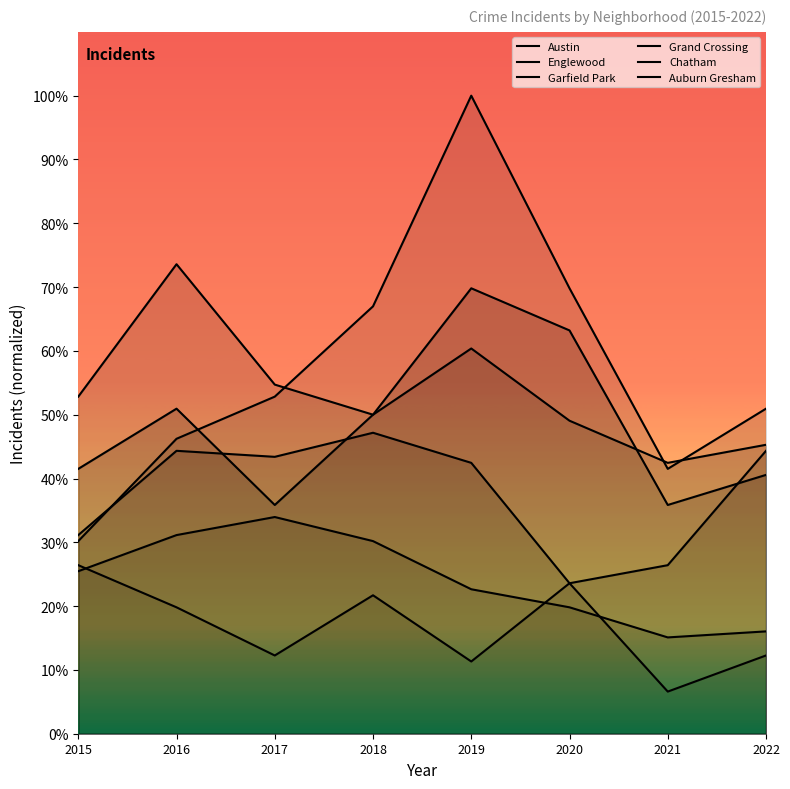

How many intersections are there between Grand Crossing and Garfield Park?

1